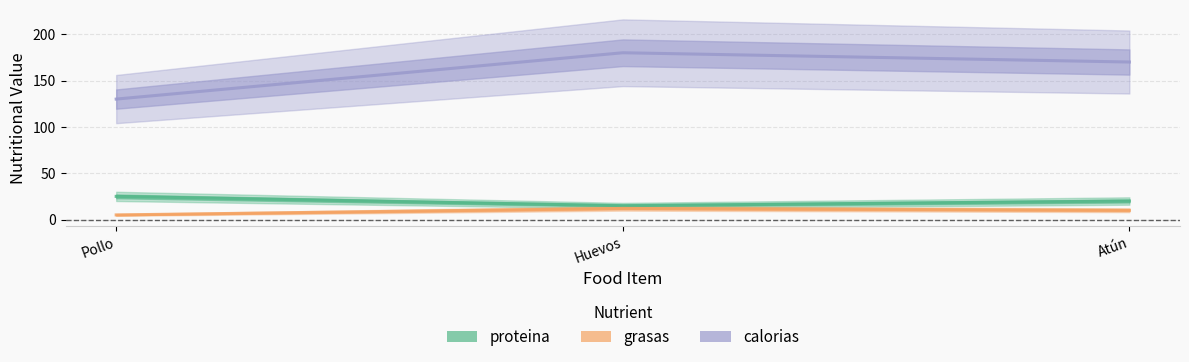

What is the difference between the grasas values at Huevos and Atún?

2